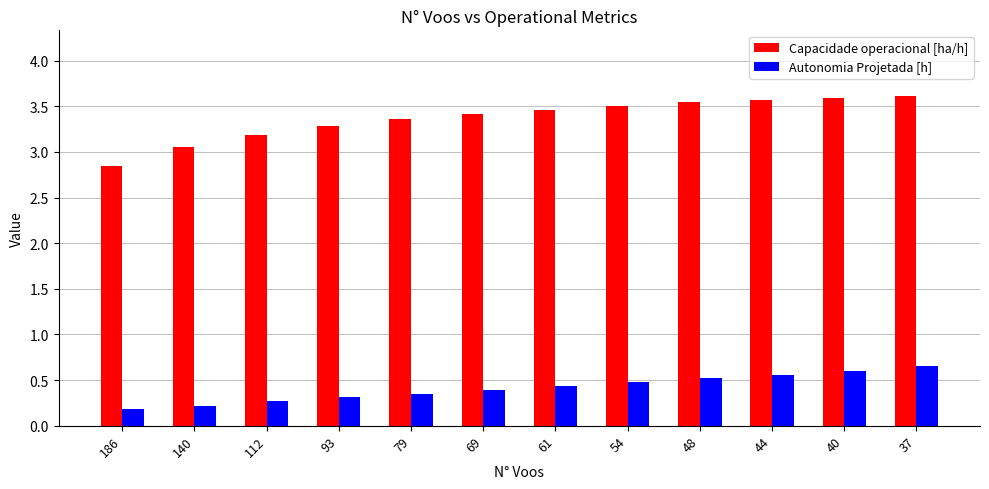

True or false: Capacidade operacional [ha/h] has a value of 1.7 at 54.

False